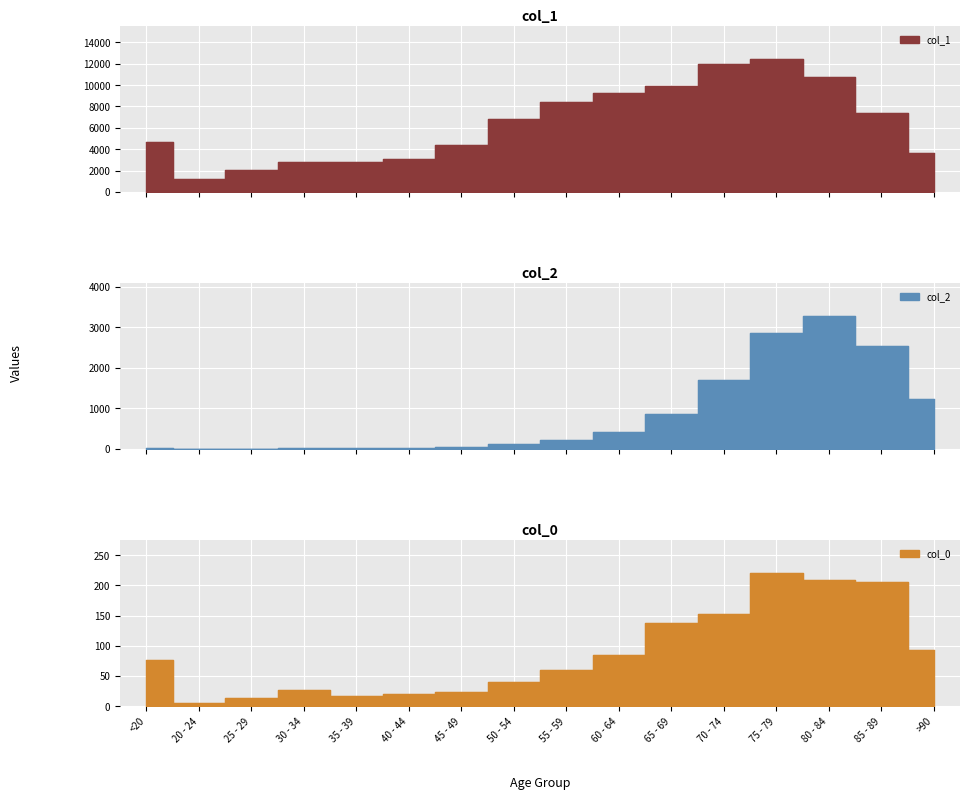

What is the label of the 4th point from the right?

75 - 79